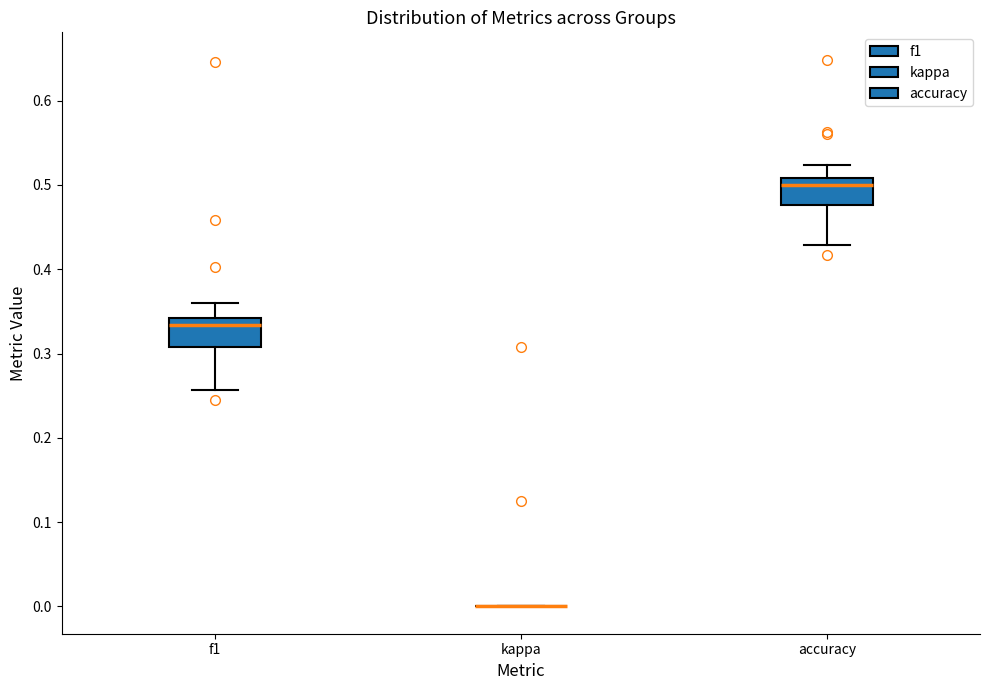

Where is the upper edge of the box for accuracy on the y-axis? The values are not printed on the chart, so give them approximately, as read against the axis.

0.51